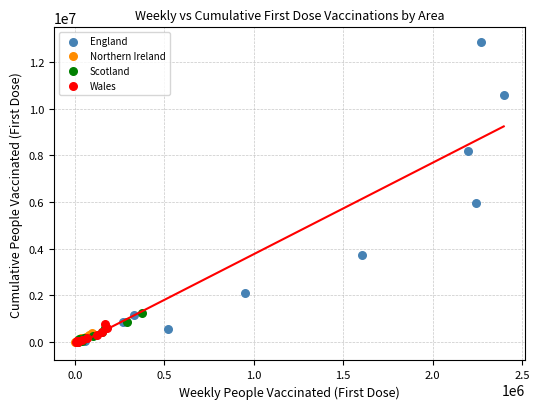

Which series contains the highest Y value?

England